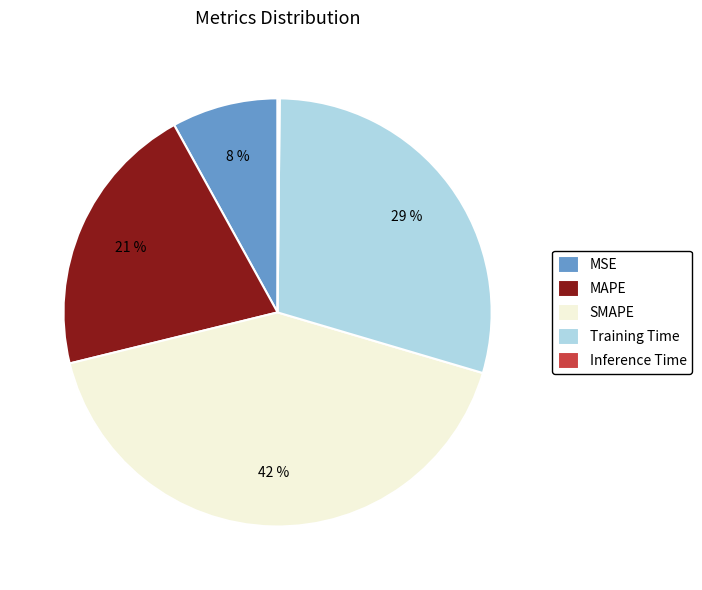

Is it true that MAPE is 21% of the pie?

True